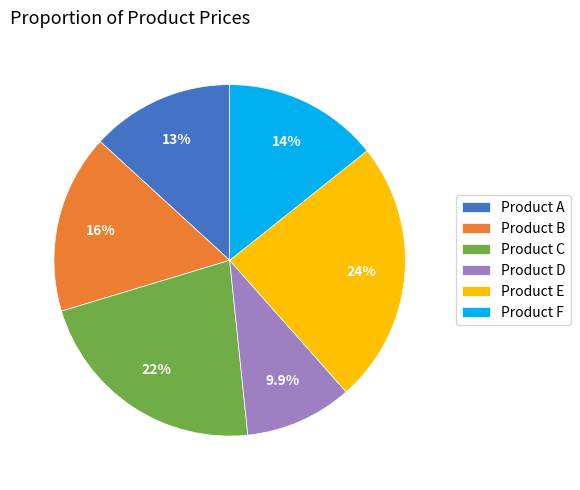

To the nearest percent, what is the difference between the largest and smallest slice percentages?

14%